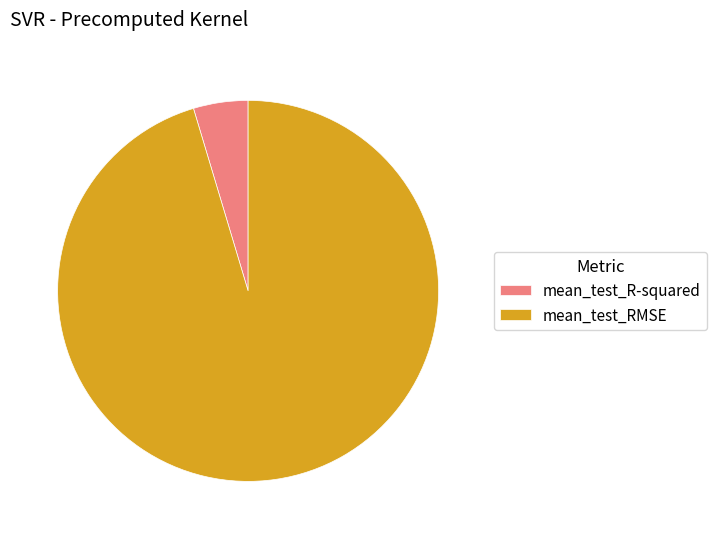

Which category accounts for the majority?

mean_test_RMSE